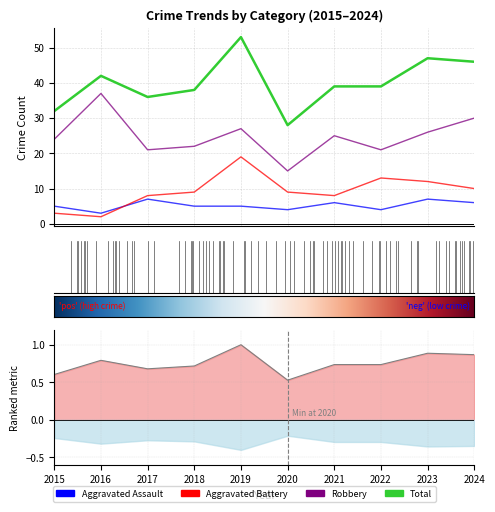

True or false: Robbery and Total intersect in this chart.

False